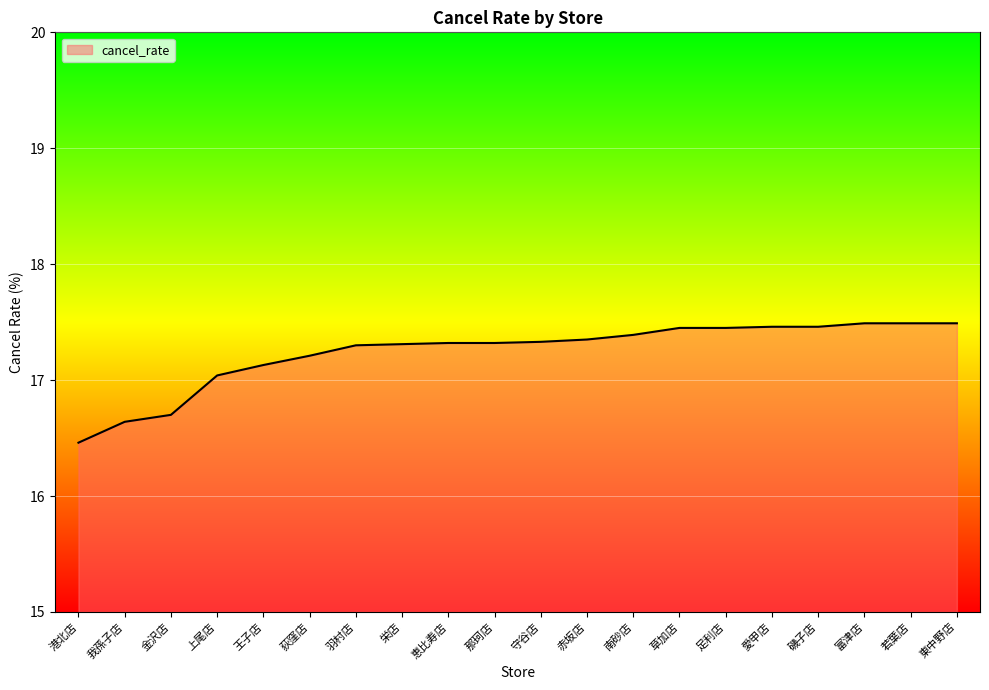

How many categories are shown in the chart?

20